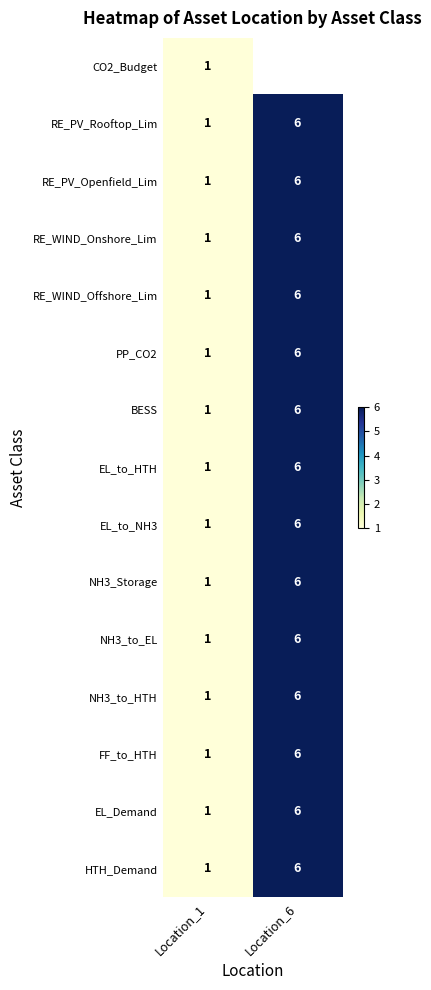

Is it true that NH3_to_HTH equals 1.7 at Location_1?

False